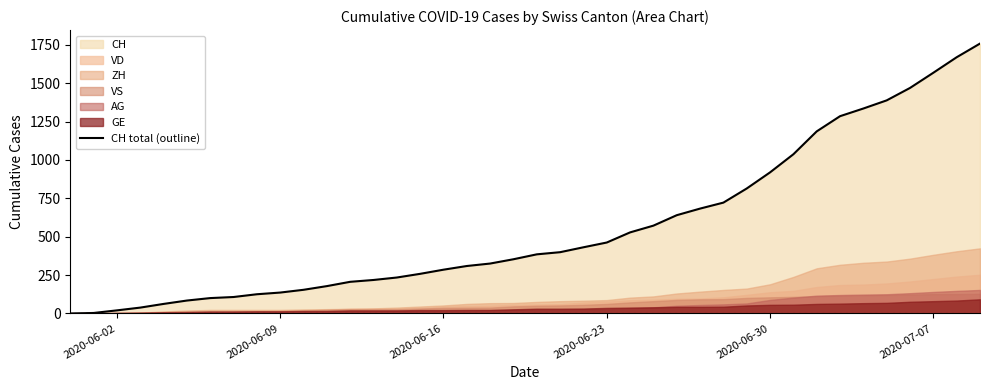

True or false: there are more than 1 points higher than both neighbors.

False